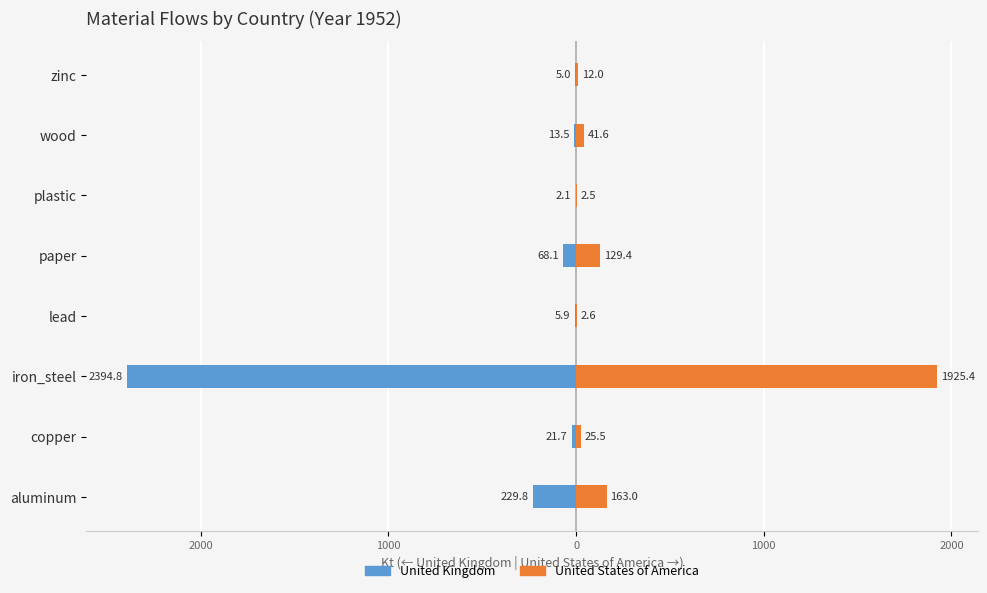

What are all the series names shown in the legend?

United Kingdom, United States of America